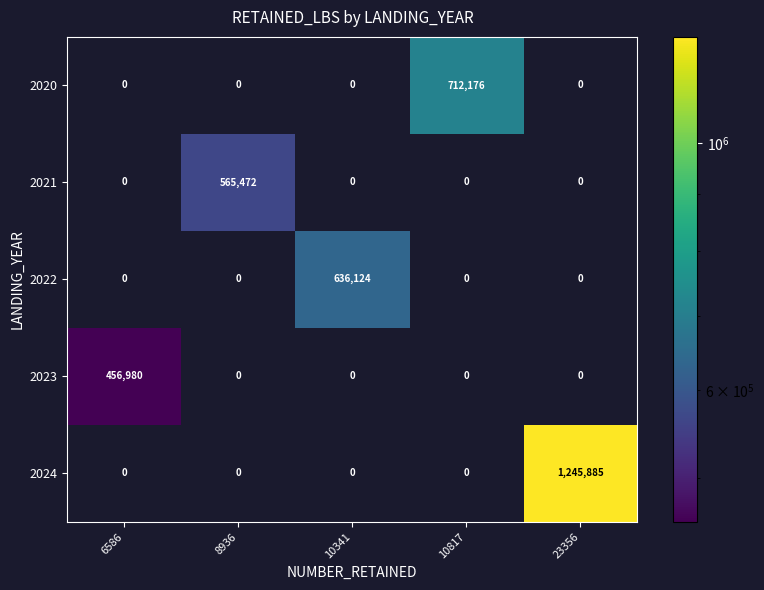

What is the sum of the 2021 values at 10341 and 8936?

565472